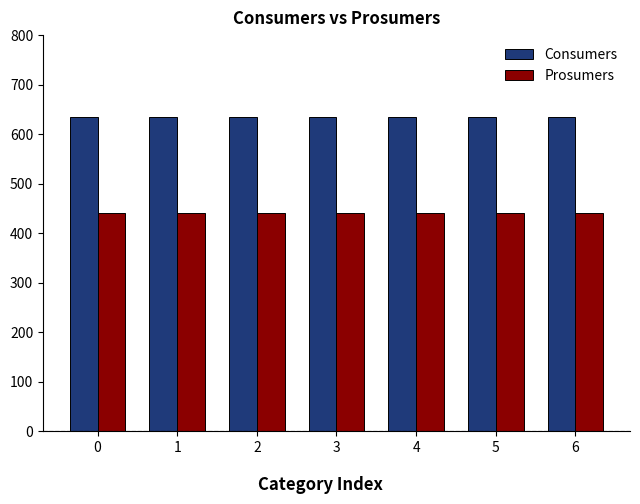

What are all the series names shown in the legend?

Consumers, Prosumers